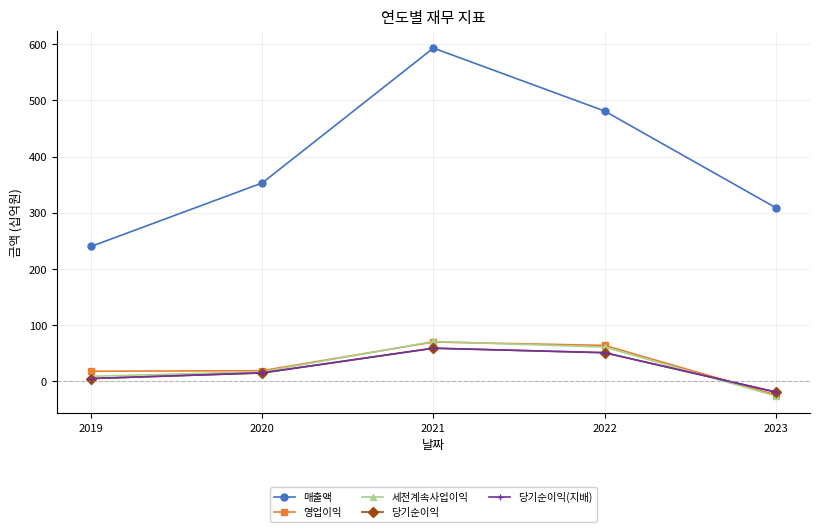

At which label does 영업이익 first exceed 19?

2021